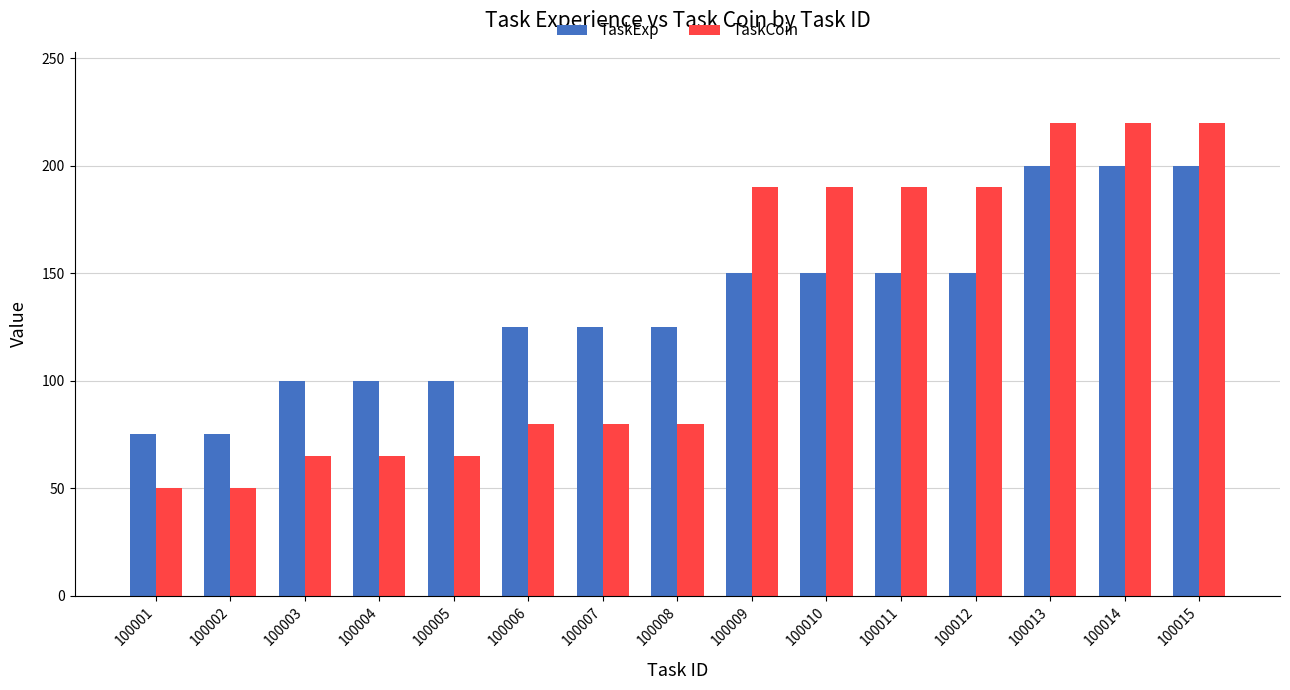

How many groups of bars are there?

15